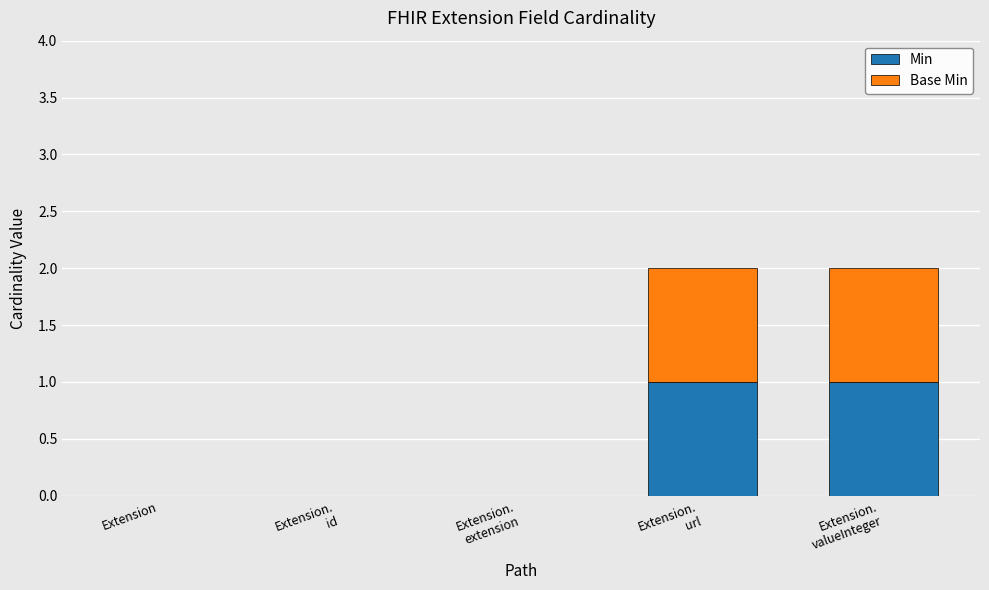

The value of Min at Extension is 1. True or false?

False